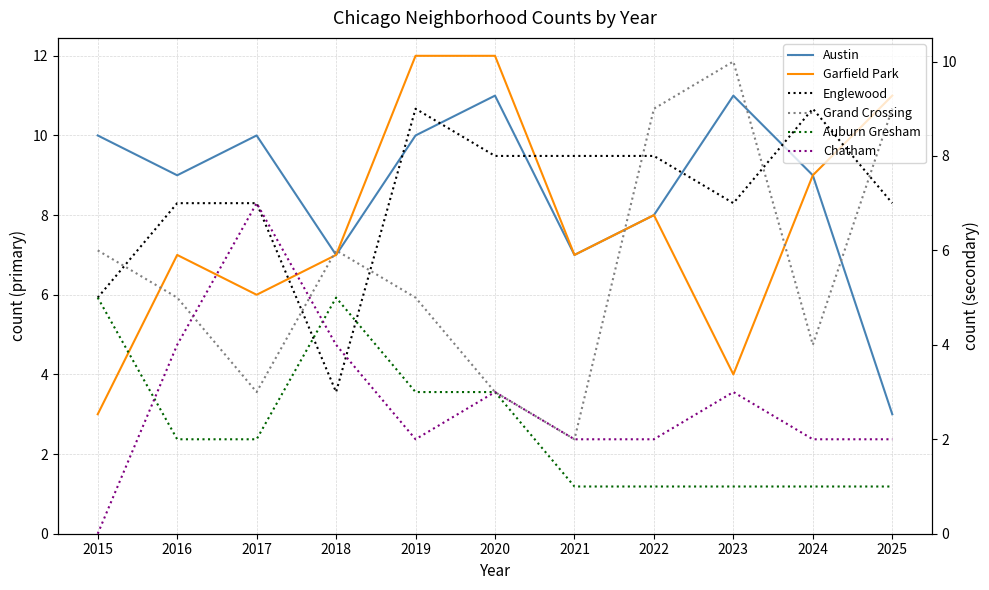

How many interior local peaks does the Garfield Park series have?

2